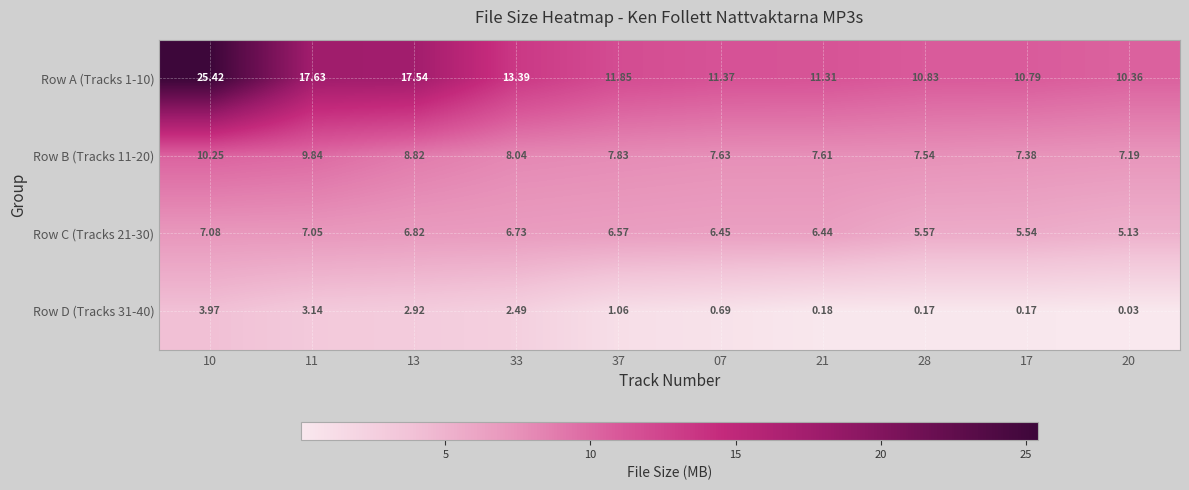

Reading left to right, transcribe all the data shown in this chart.

Row A (Tracks 1-10): 10=25.4	11=17.6	13=17.5	33=13.4	37=11.8	07=11.4	21=11.3	28=10.8	17=10.8	20=10.4
Row B (Tracks 11-20): 10=10.2	11=9.8	13=8.8	33=8.0	37=7.8	07=7.6	21=7.6	28=7.5	17=7.4	20=7.2
Row C (Tracks 21-30): 10=7.1	11=7.0	13=6.8	33=6.7	37=6.6	07=6.5	21=6.4	28=5.6	17=5.5	20=5.1
Row D (Tracks 31-40): 10=4.0	11=3.1	13=2.9	33=2.5	37=1.1	07=0.7	21=0.2	28=0.2	17=0.2	20=0.0